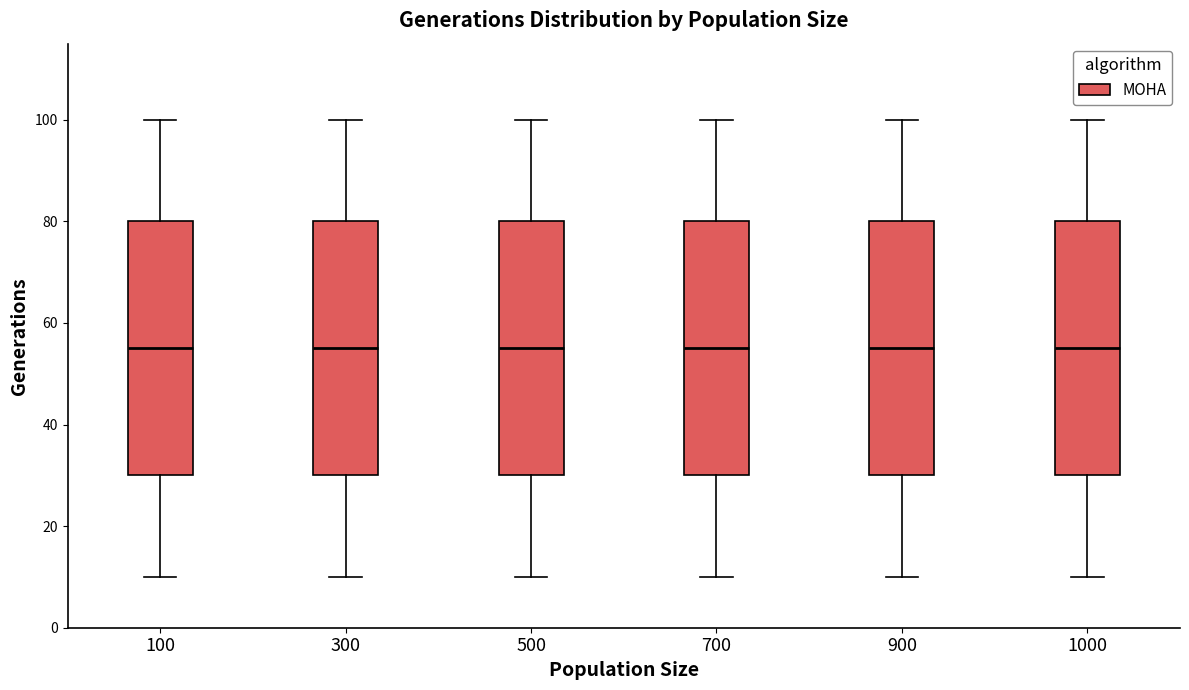

Where is the lower edge of the box at x = 700 on the y-axis? The values are not printed on the chart, so give them approximately, as read against the axis.

30